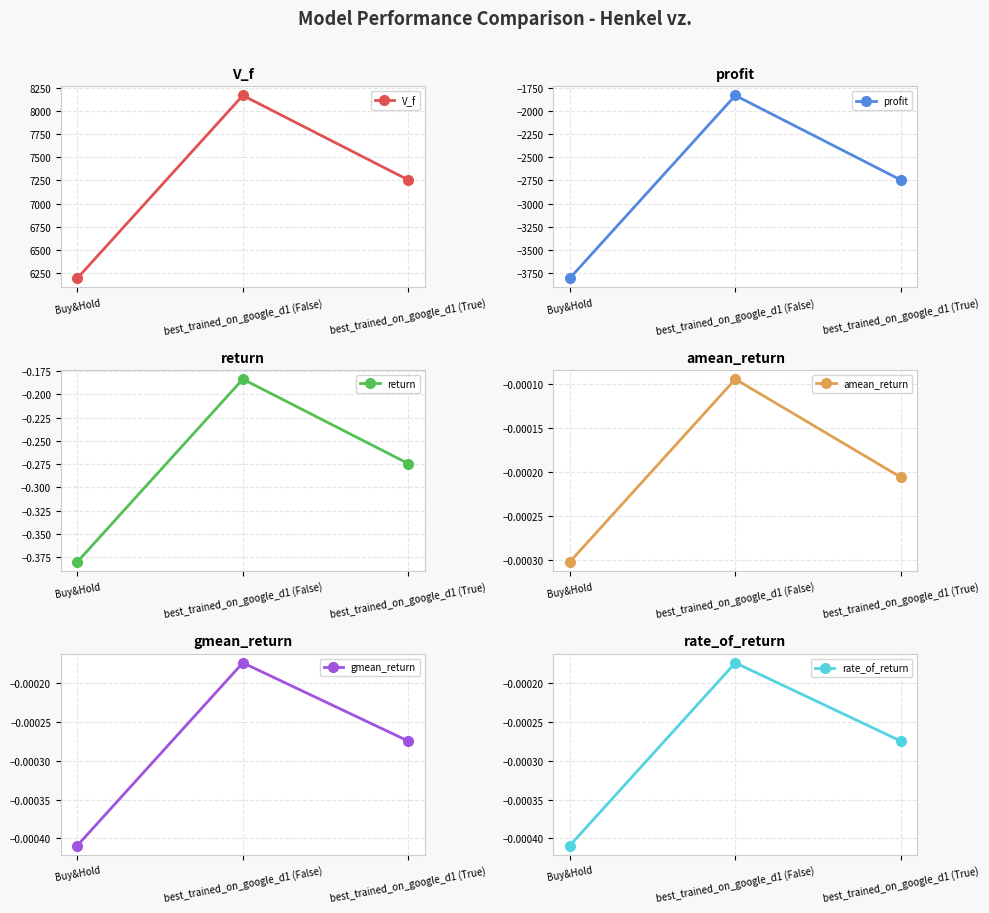

Which series has the widest spread of values?

V_f